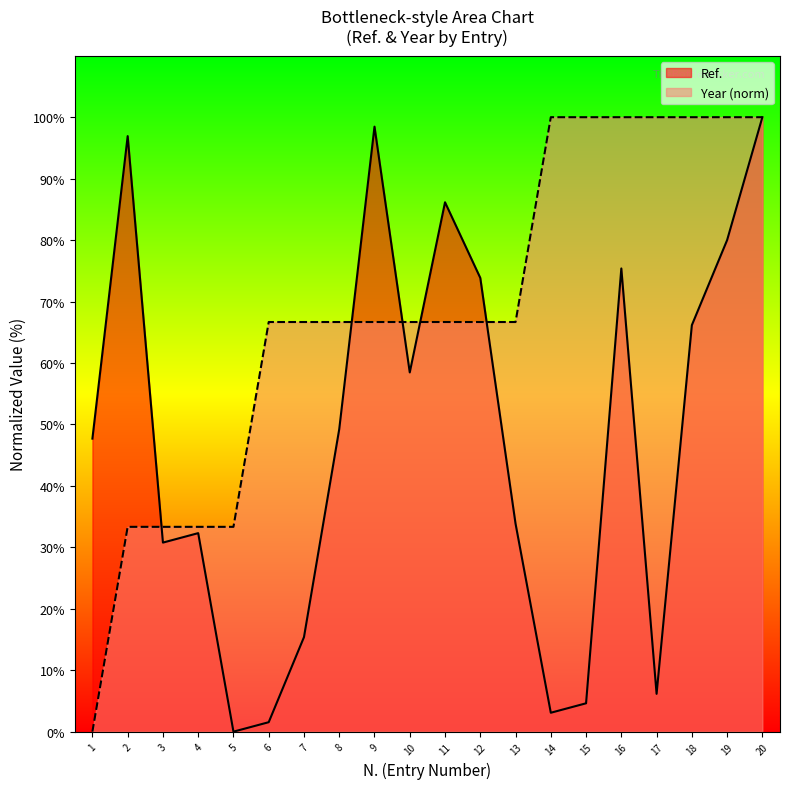

Between 20 and 16, which is larger?

20